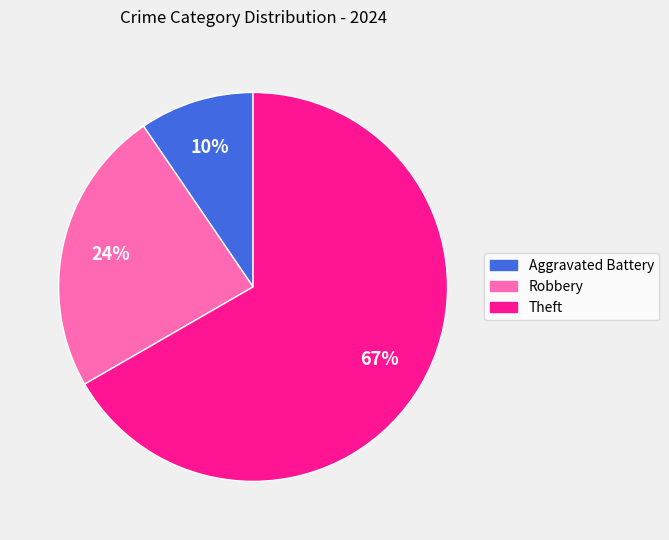

How many segments does this pie chart have?

3